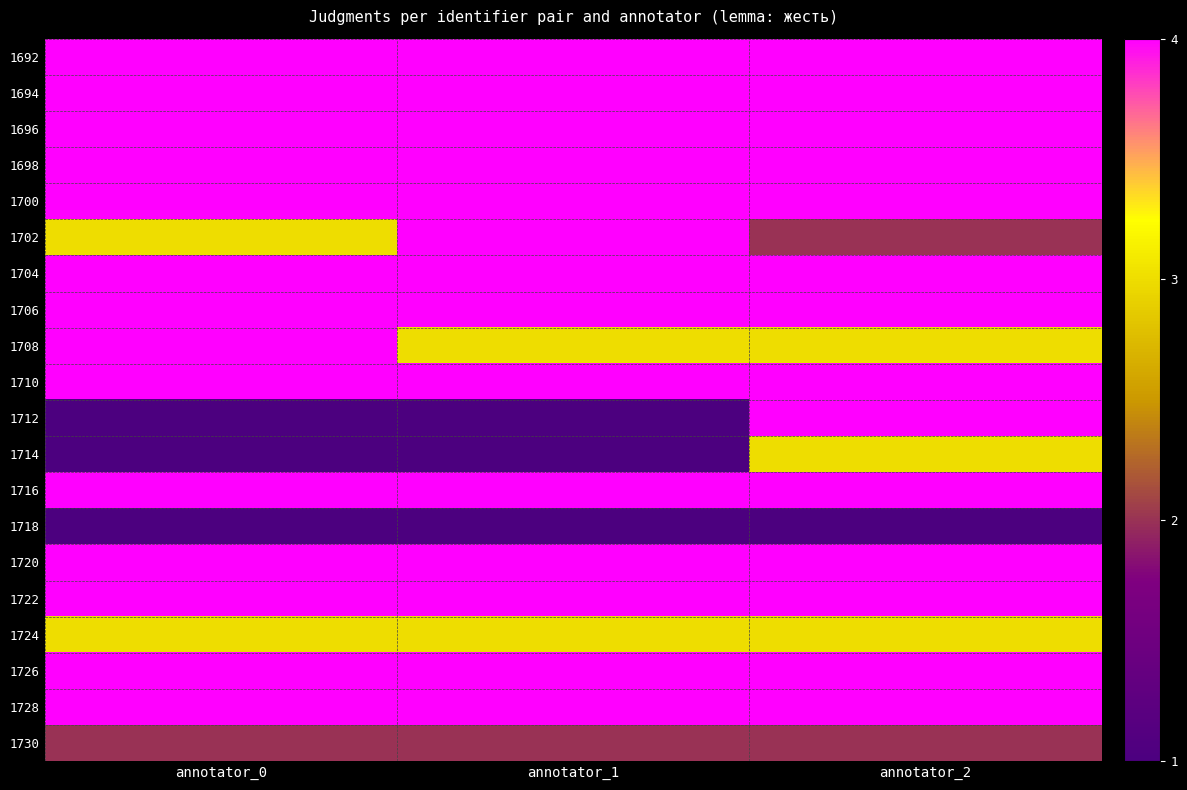

Which series has the largest total across all categories?

1692